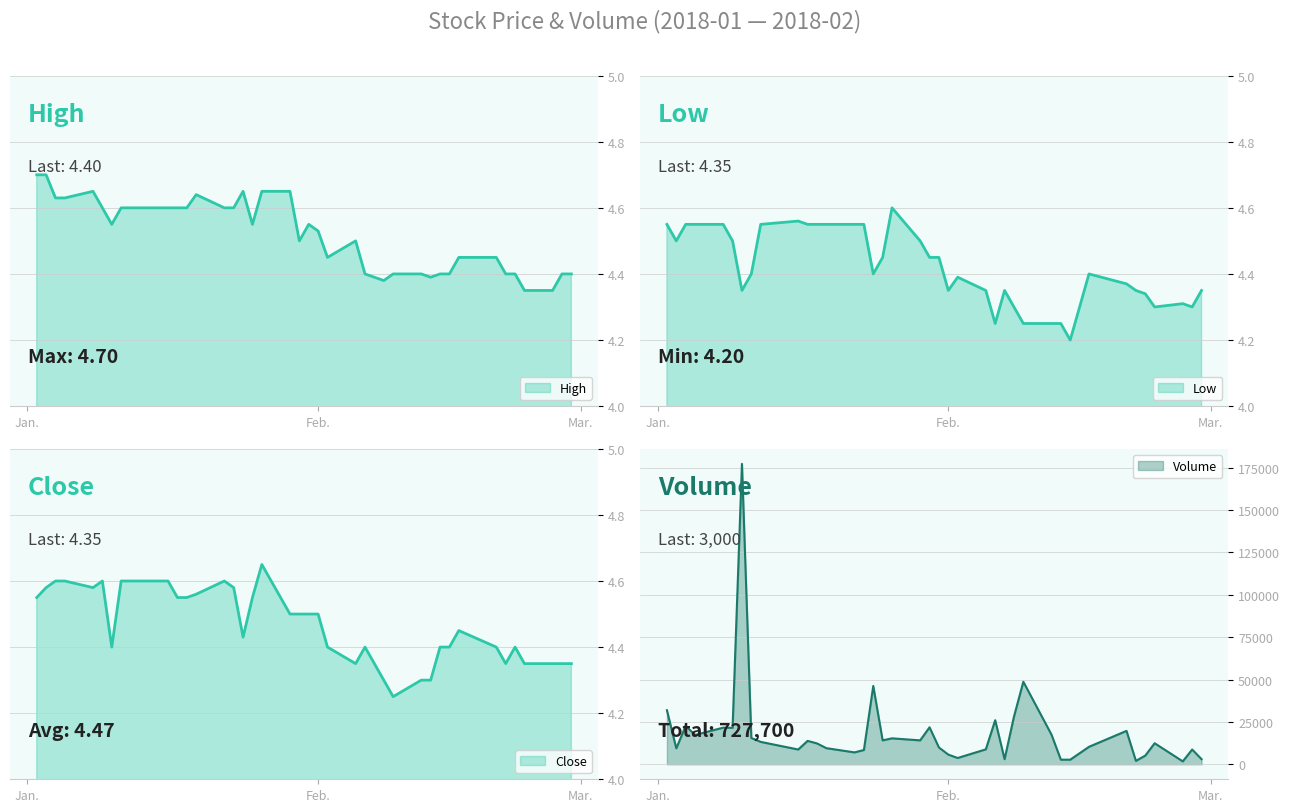

True or false: High and Close intersect in this chart.

False